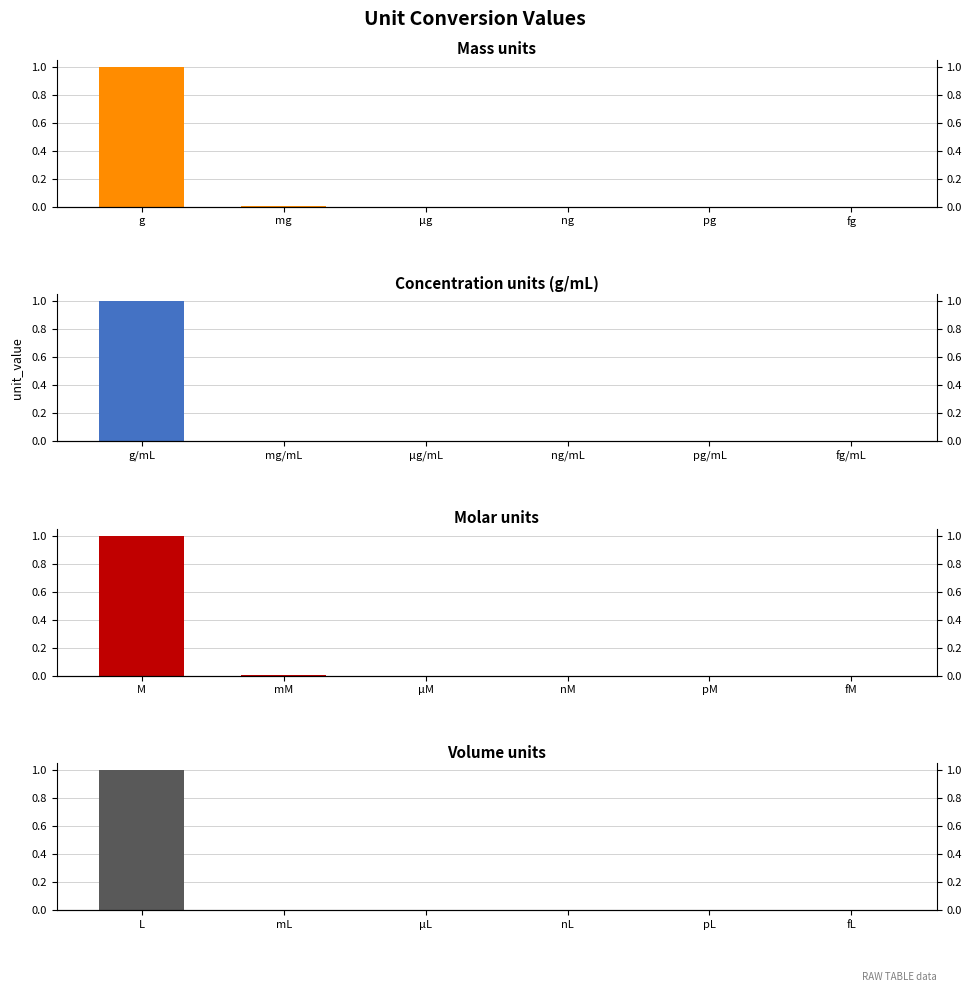

Reading left to right, transcribe all the data shown in this chart.

Mass units: 1.0	0.0	0.0	0.0	0.0	0.0
Concentration units (g/mL): 1.0	0.0	0.0	0.0	0.0	0.0
Molar units: 1.0	0.0	0.0	0.0	0.0	0.0
Volume units: 1.0	0.0	0.0	0.0	0.0	0.0